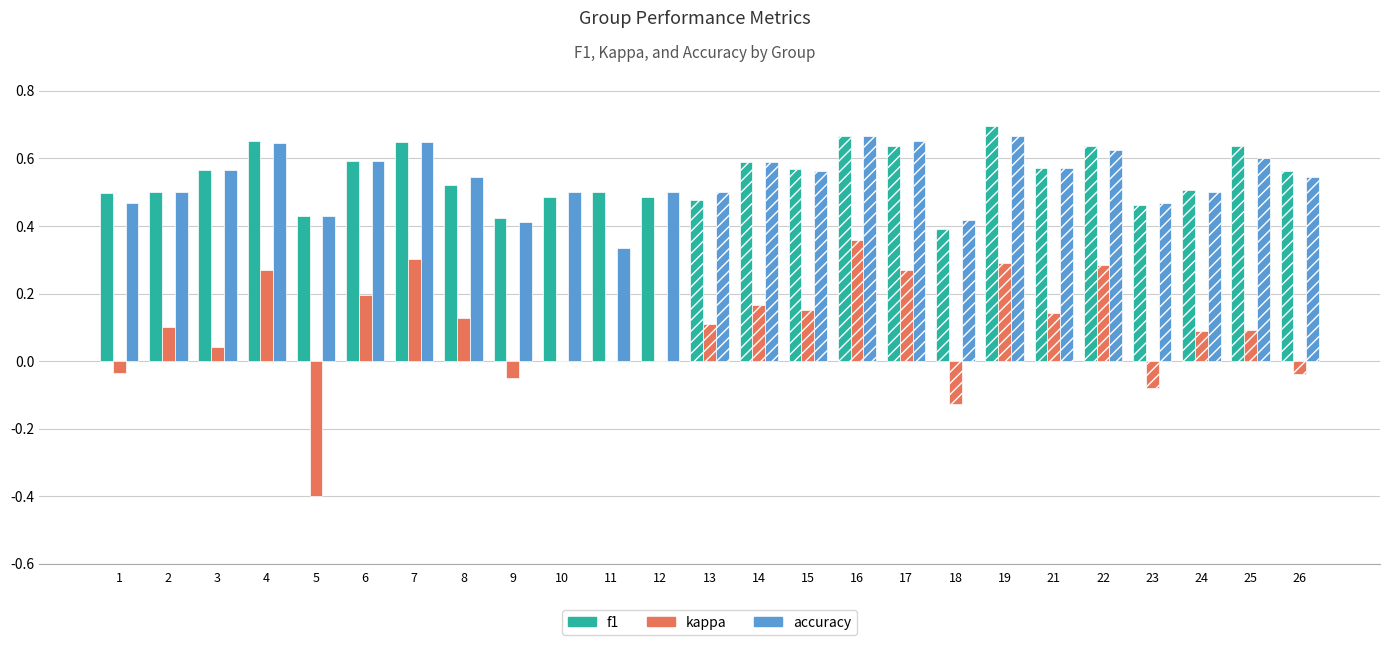

The value of f1 at 11 is 0.5. True or false?

True